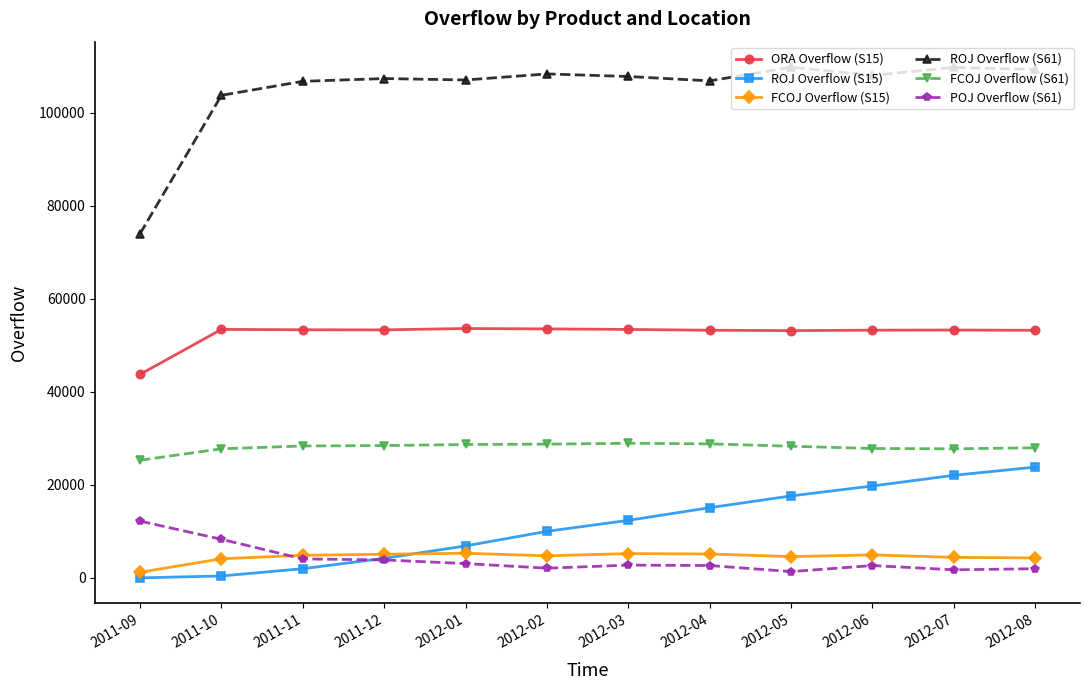

Is the value of ROJ Overflow (S61) at 2011-09 greater than the value of FCOJ Overflow (S61) at 2012-01?

Yes